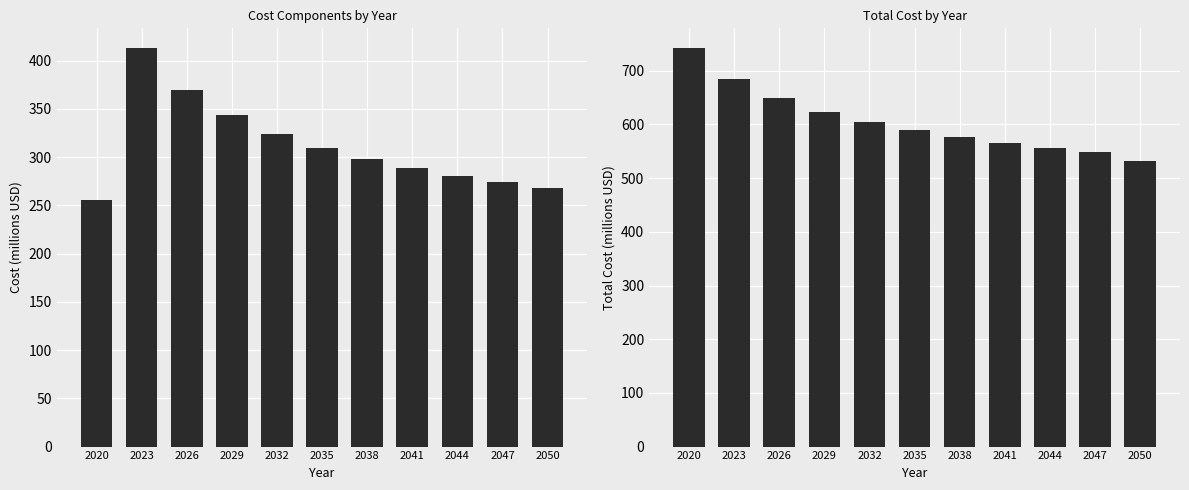

At 2026, list the series in order from smallest to largest.

Solar, Storage, FPSO, Elec, Wind, Total Cost in Year